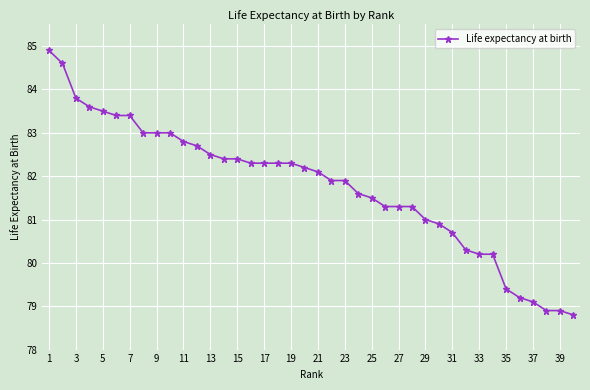

What is the difference between the maximum and minimum values?

6.1